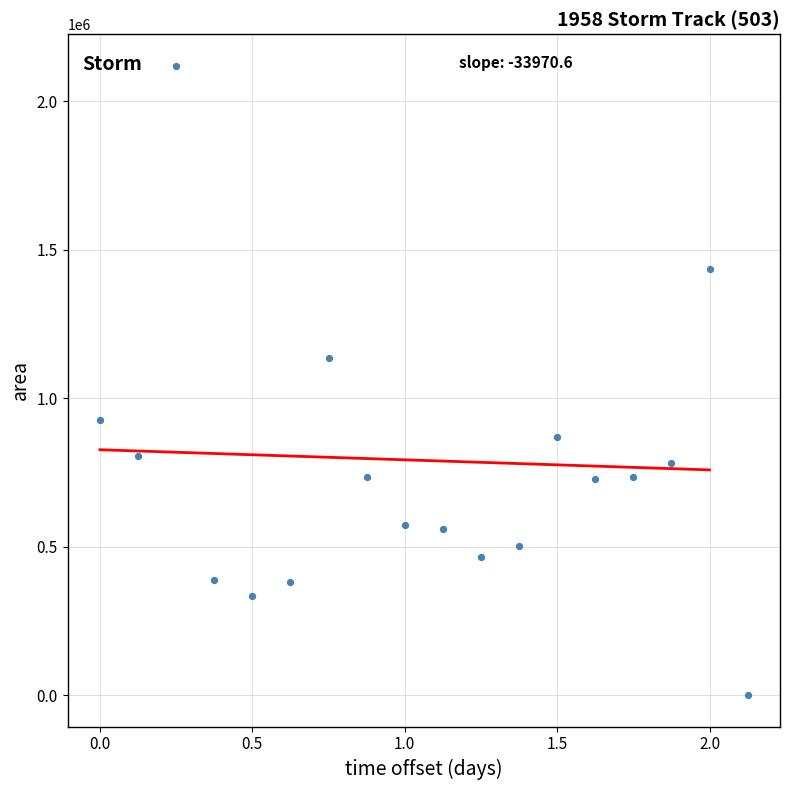

What Y value in the scatter plot is closest to 1060312?

1136250